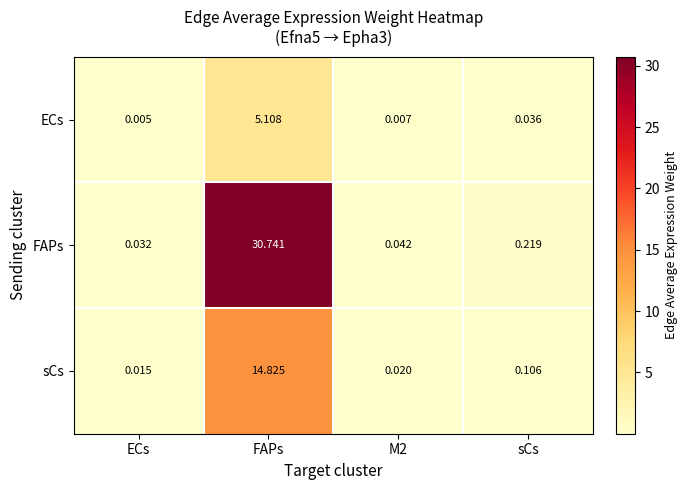

Is the value of FAPs at ECs greater than the value of sCs at FAPs?

No